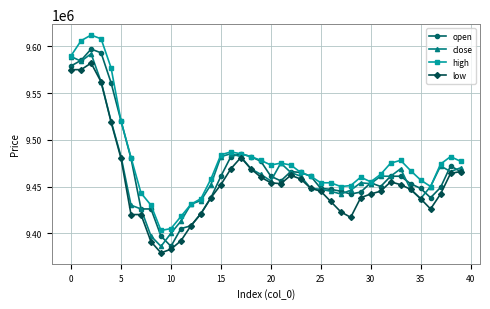

How many lines are shown in the chart?

4